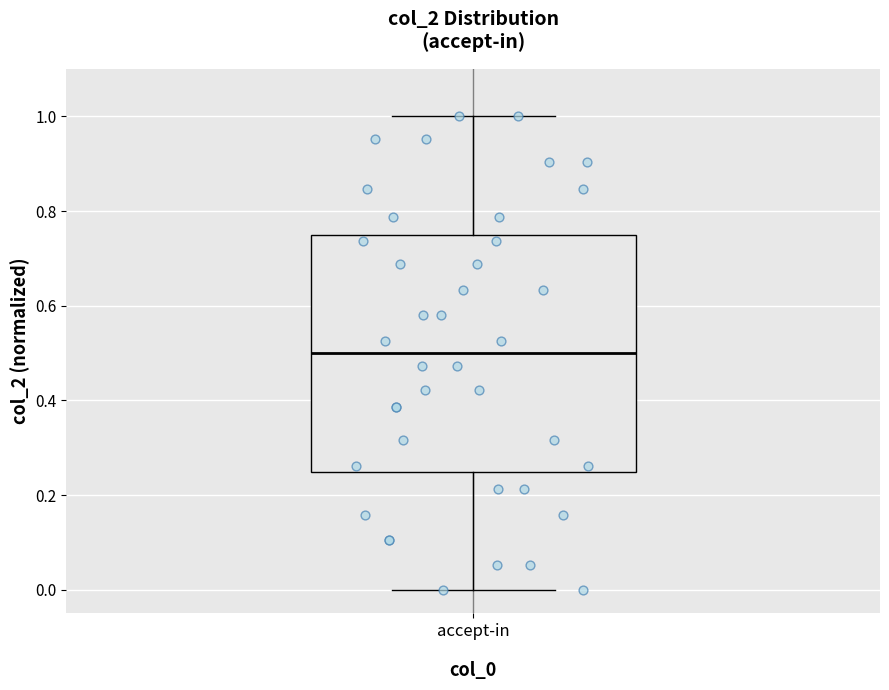

Transcribe this box plot: give where the median line is, the range the box spans, and where the two whiskers end, as read against the y-axis. The values are not printed on the chart, so give them approximately, as read against the axis.

median 0.50, box 0.24 to 0.74, whiskers 0.00 to 1.00